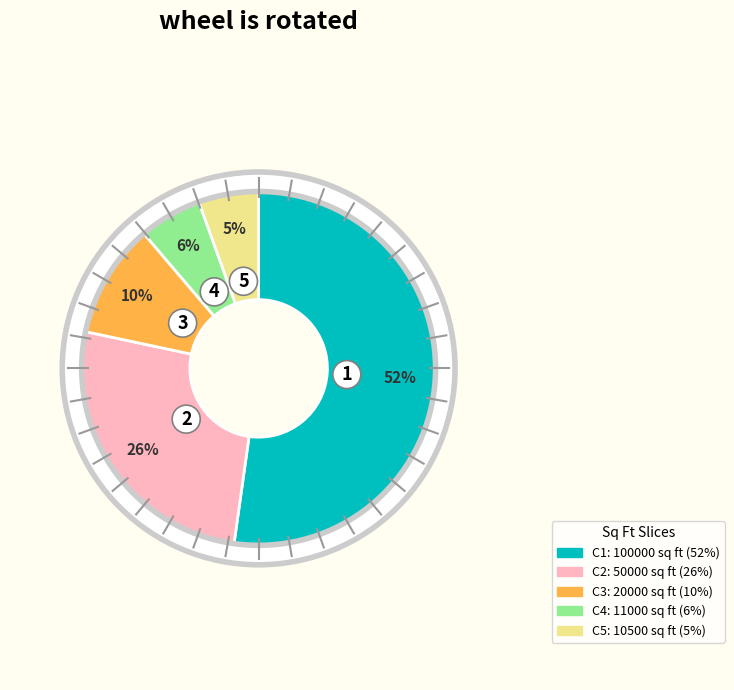

To the nearest percent, what is the difference between the largest and smallest slice percentages?

47%